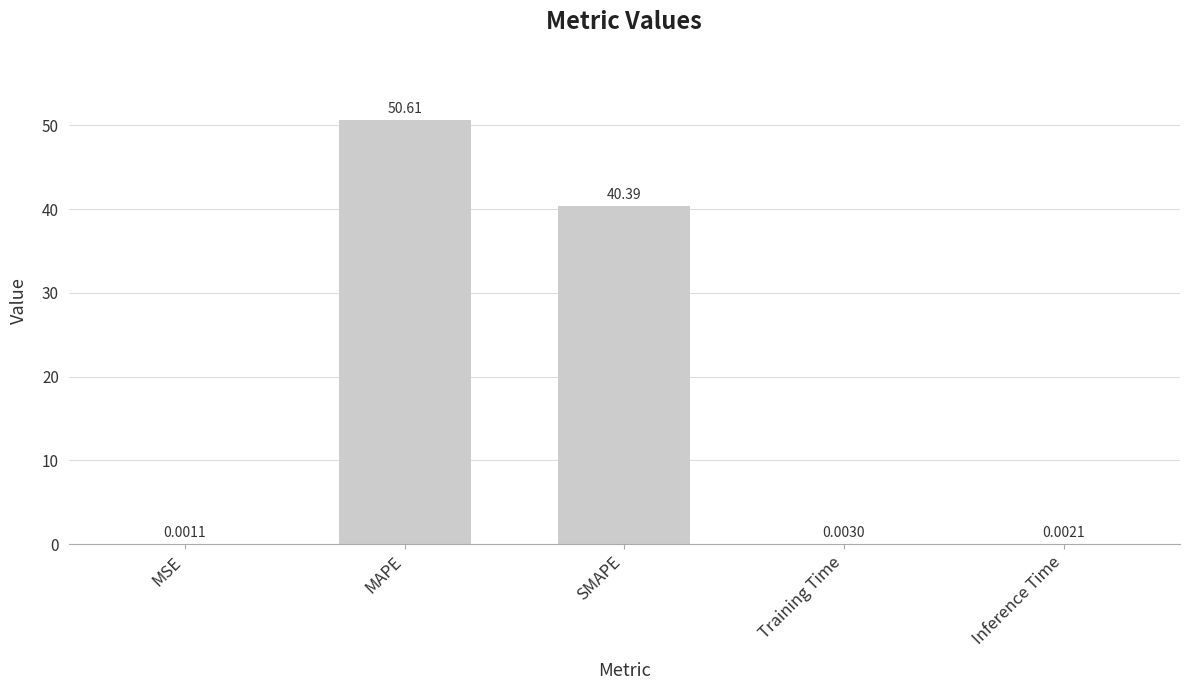

What is the sum of all values?

91.0